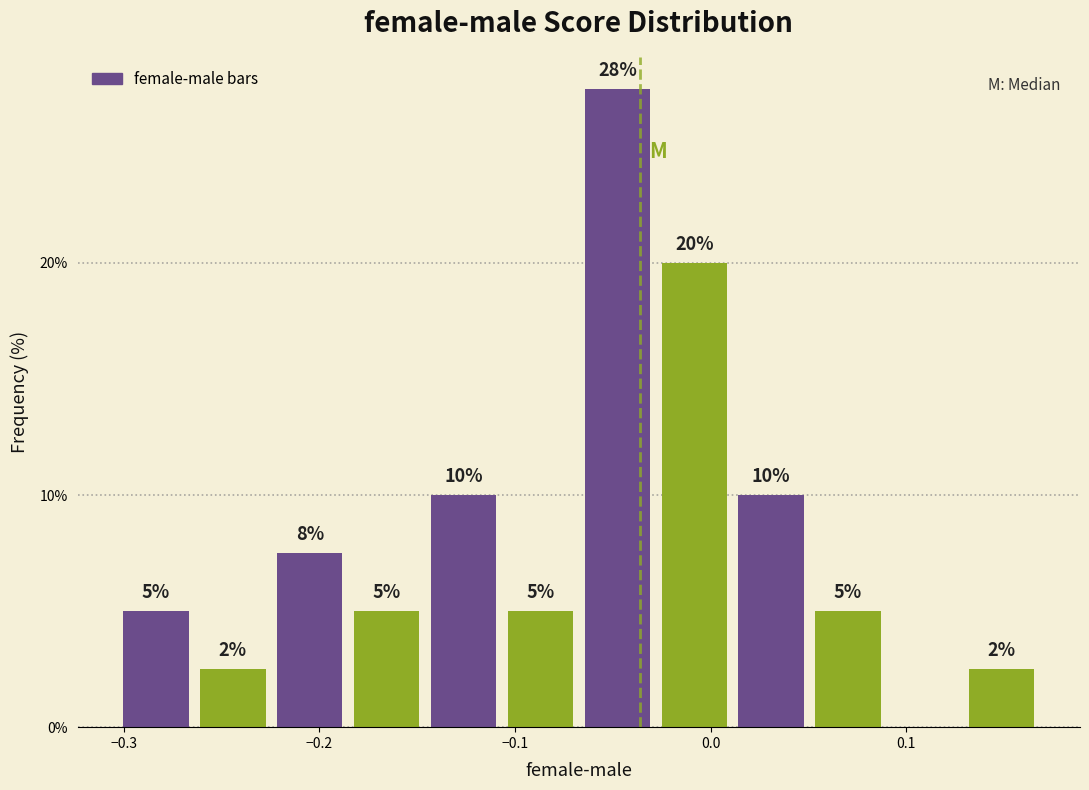

Around what value on the x-axis is the tallest bar? Give the approximate position of its centre, as read against the axis.

-0.05